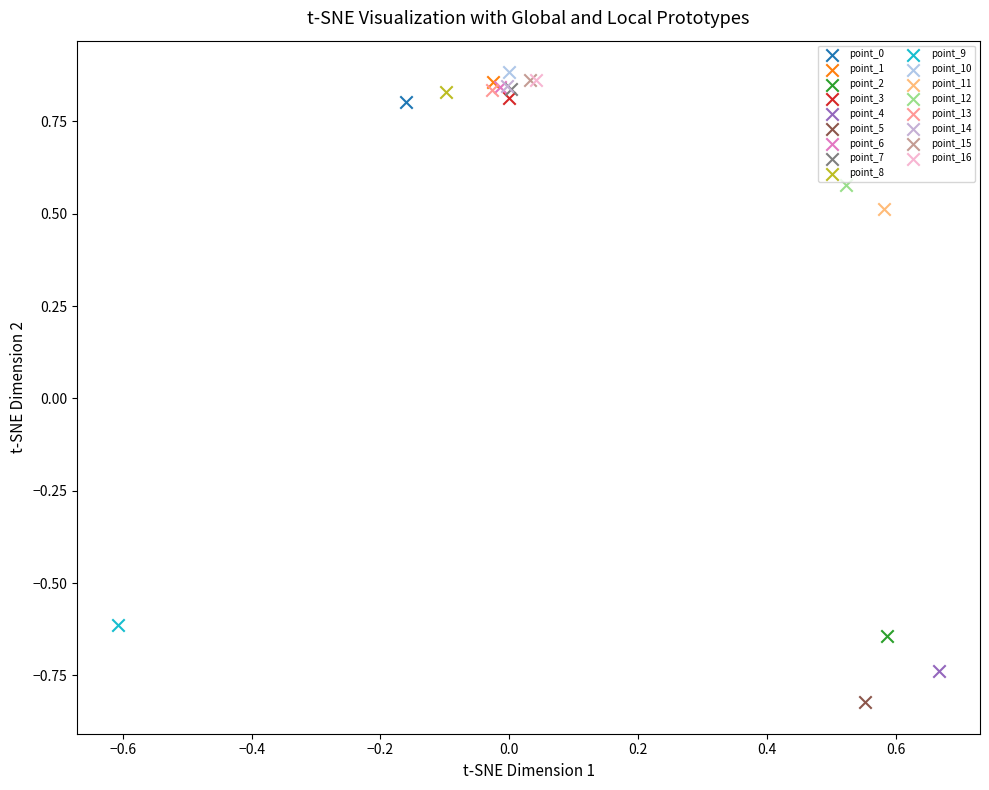

Which series contains the highest Y value?

point_10